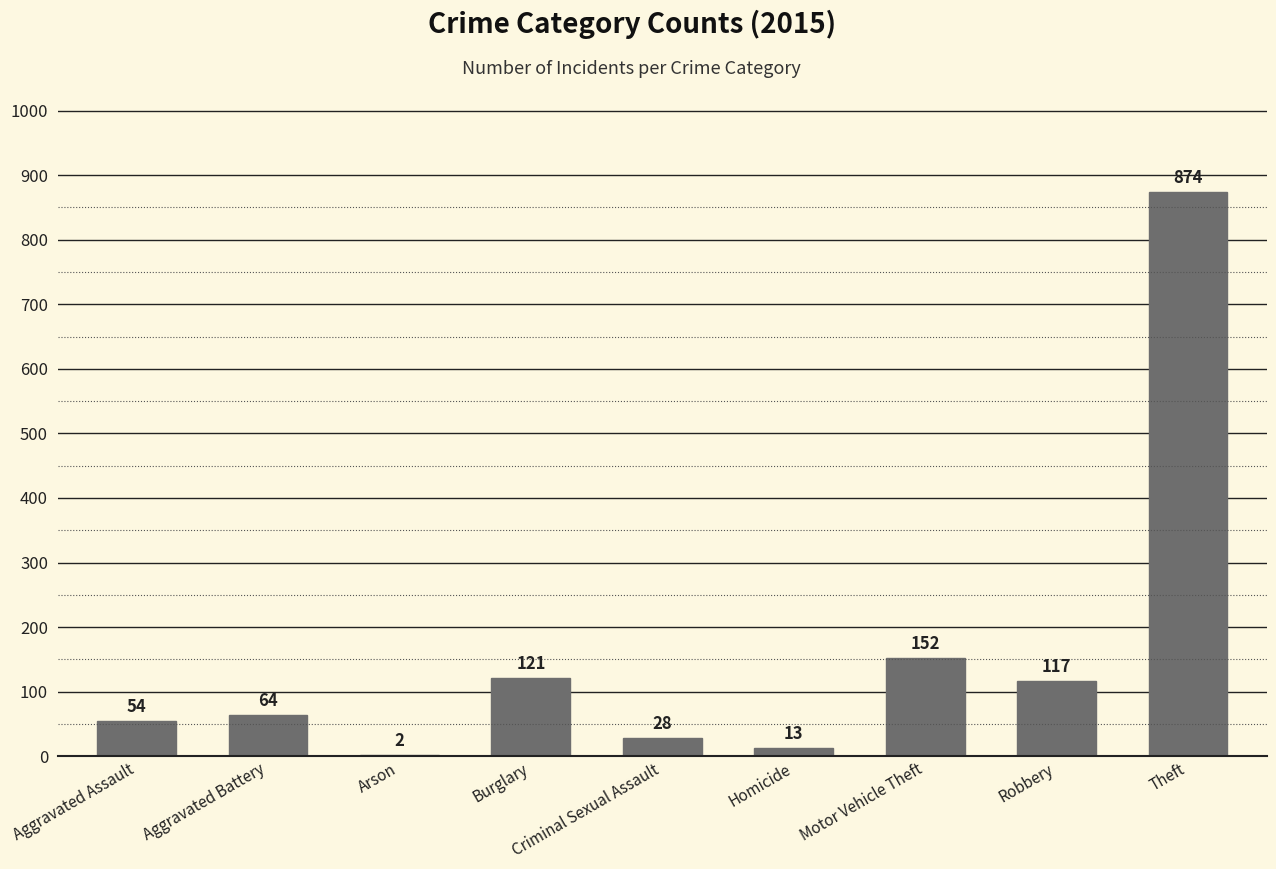

The chart shows a value of 2 at Arson. True or false?

True